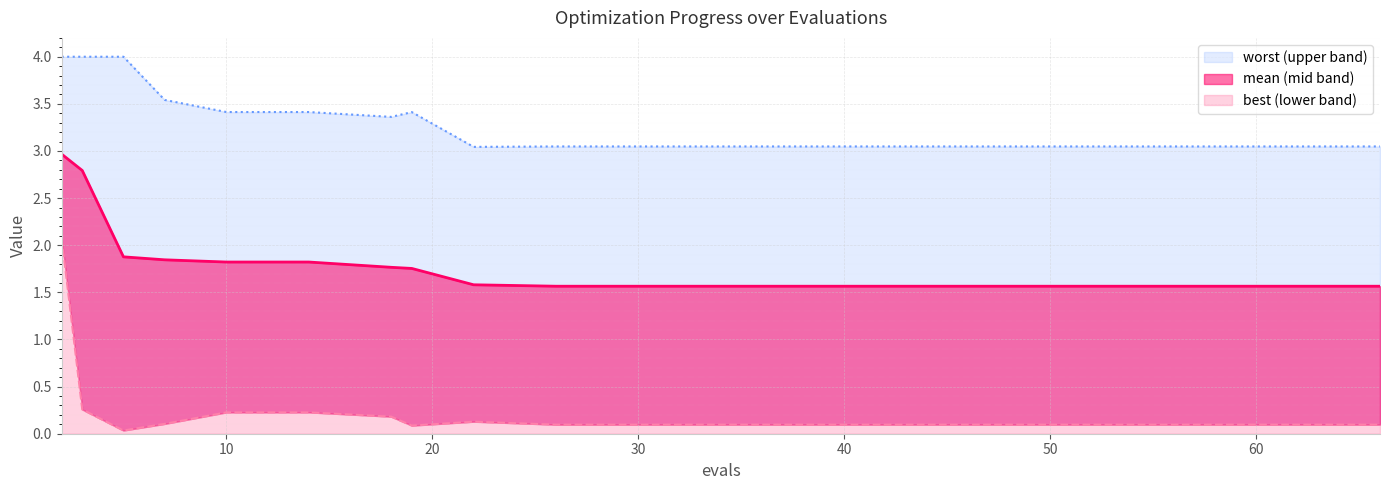

Which series has the largest total across all categories?

worst_line